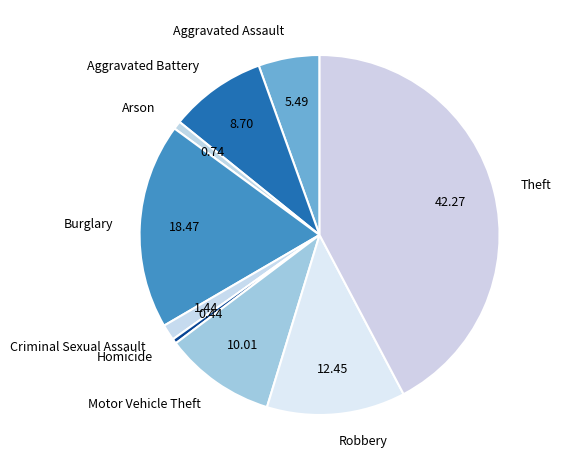

Do Robbery and Arson together represent more than half of the pie?

No